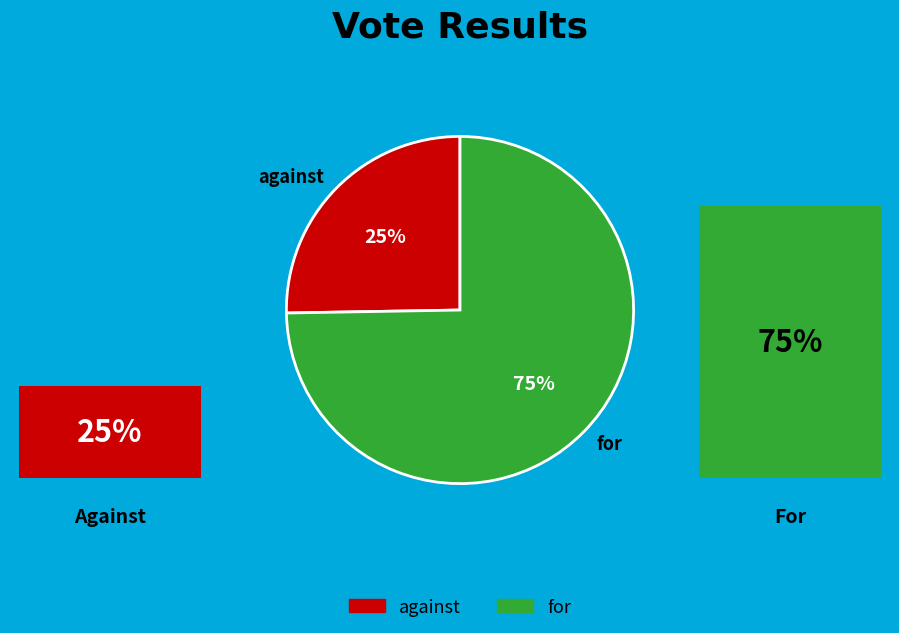

Approximately how many times larger is the value at for compared to against?

3.0